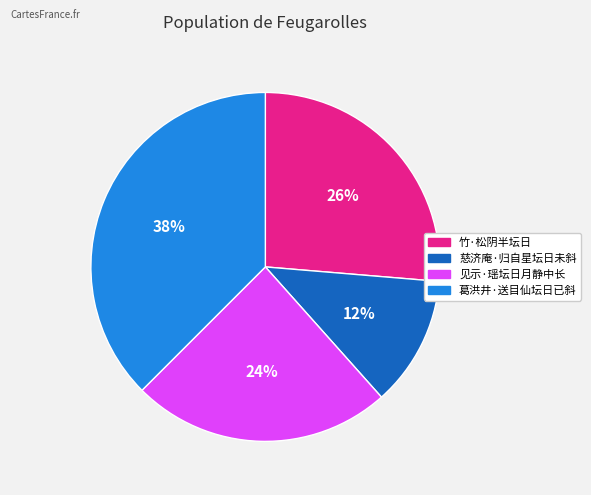

Count the number of slices in the pie.

4